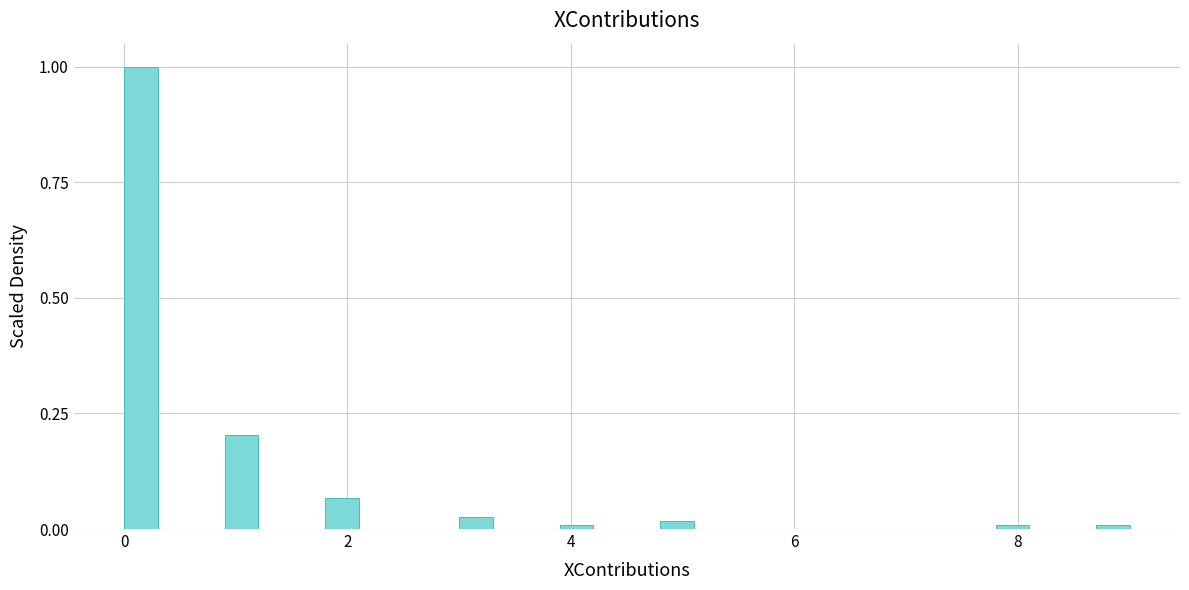

Around what value on the x-axis is the tallest bar? Give the approximate position of its centre, as read against the axis.

0.2